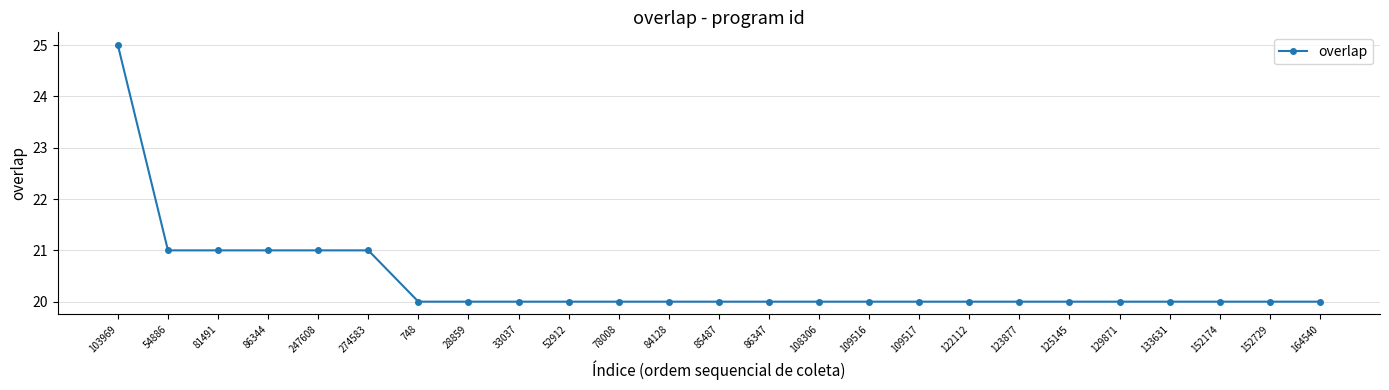

What is the difference between the maximum and second lowest values?

5